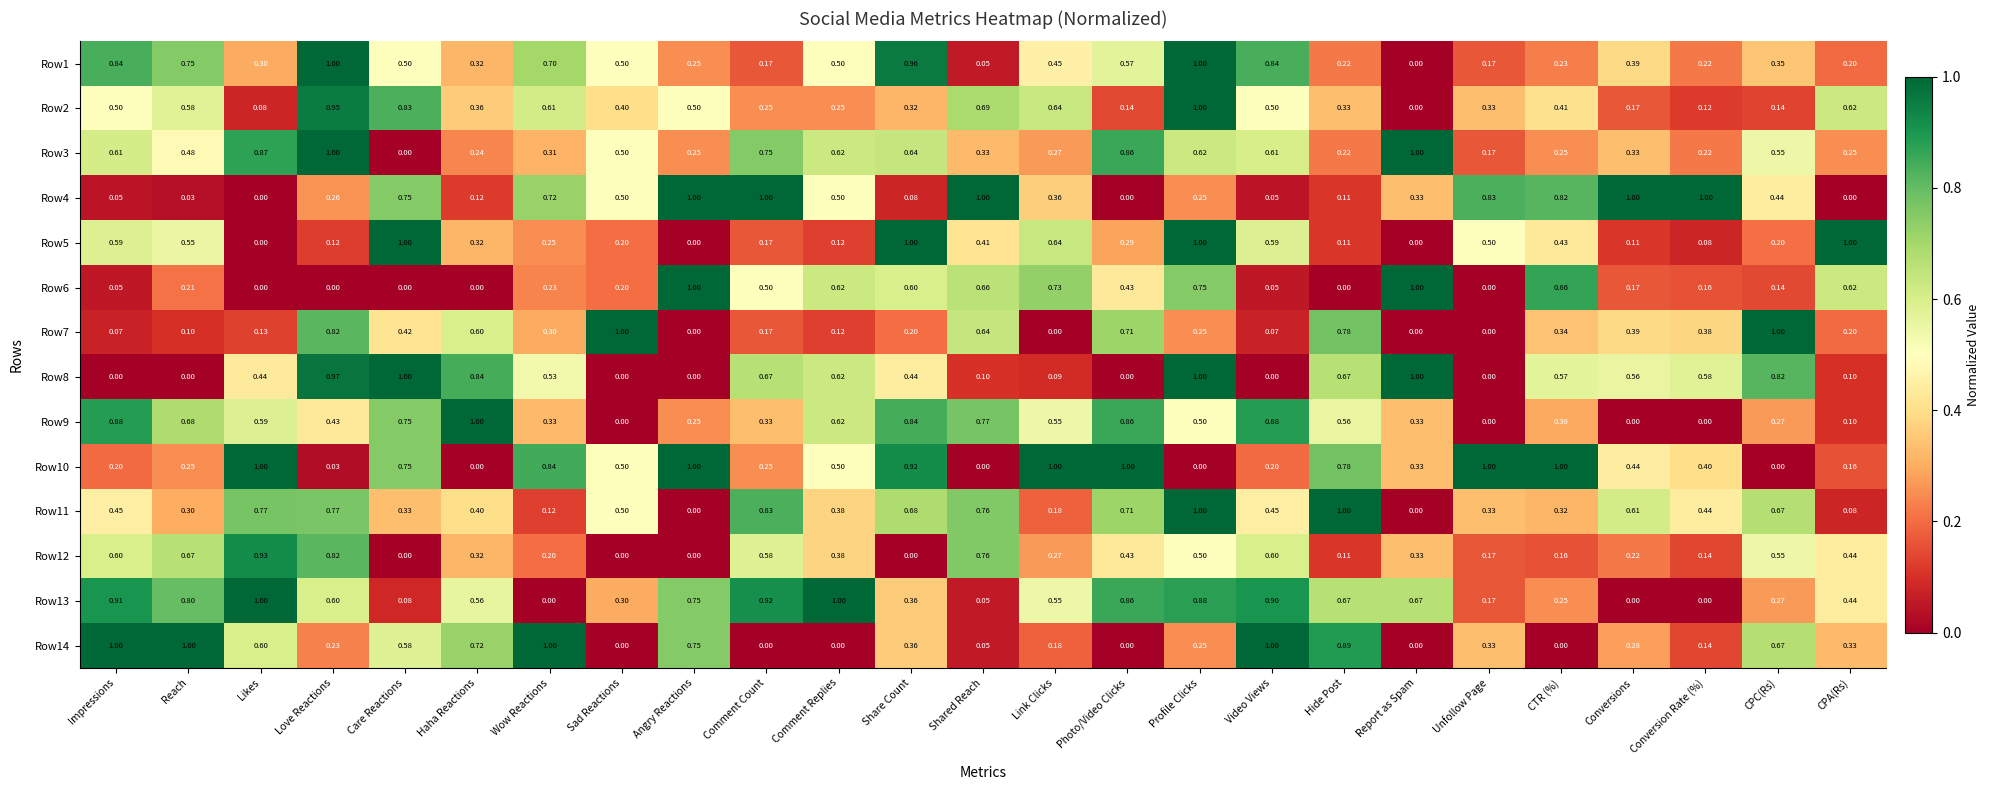

At which label does Row2 reach its minimum?

Report as Spam